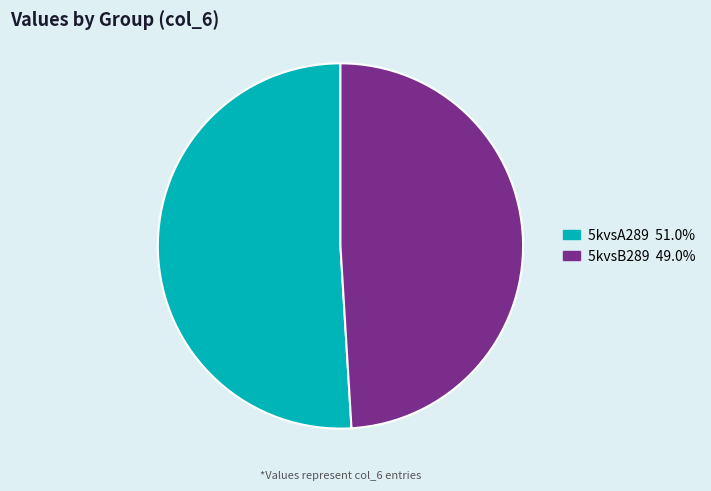

Combined, do 5kvsB289 49.0% and 5kvsA289 51.0% account for over 50%?

Yes